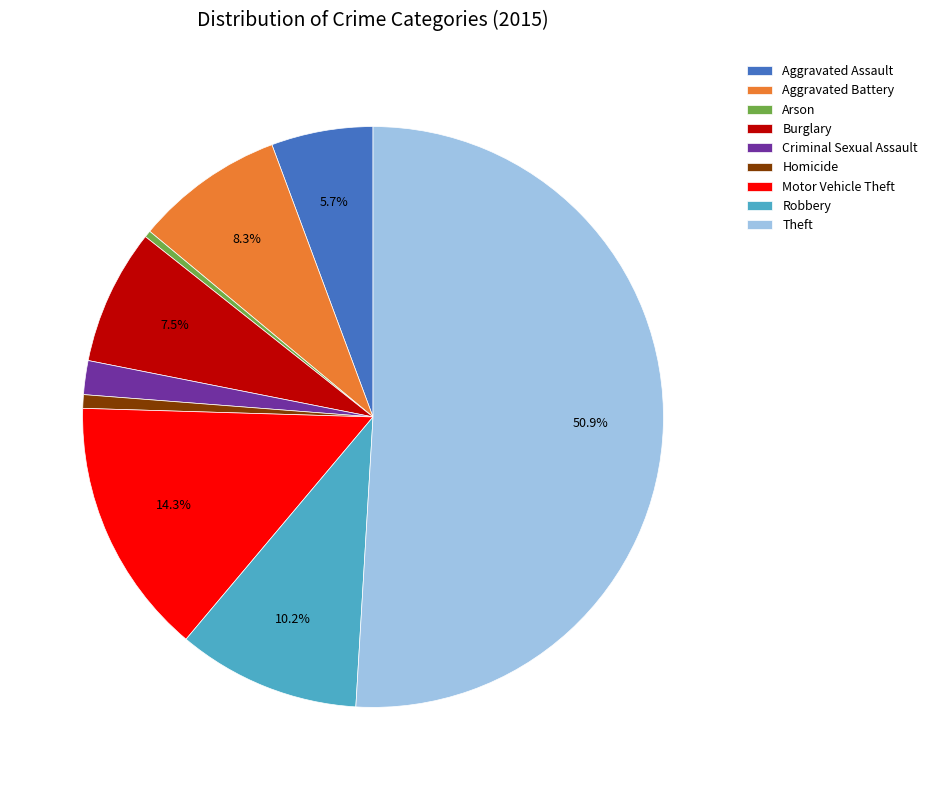

How much of the chart is everything except Robbery?

89.8%